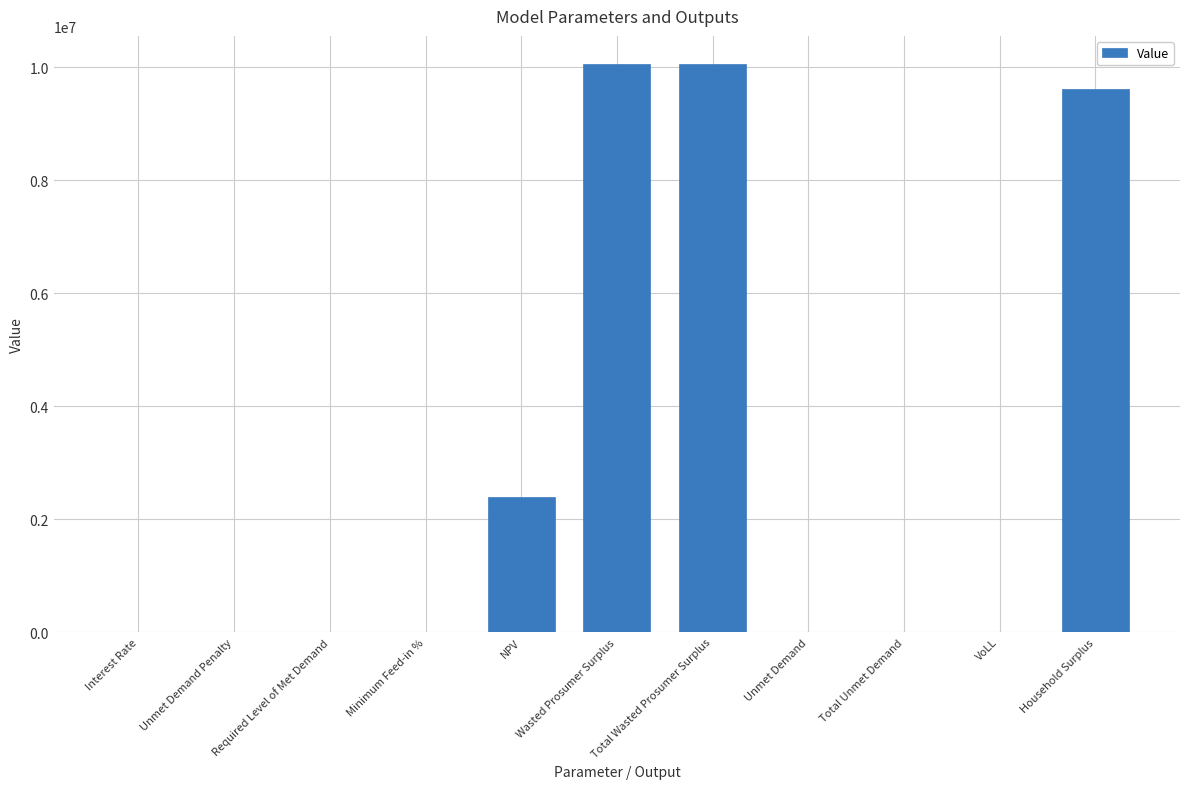

What is the change in value from Required Level of Met Demand to Household Surplus?

+9613435.7